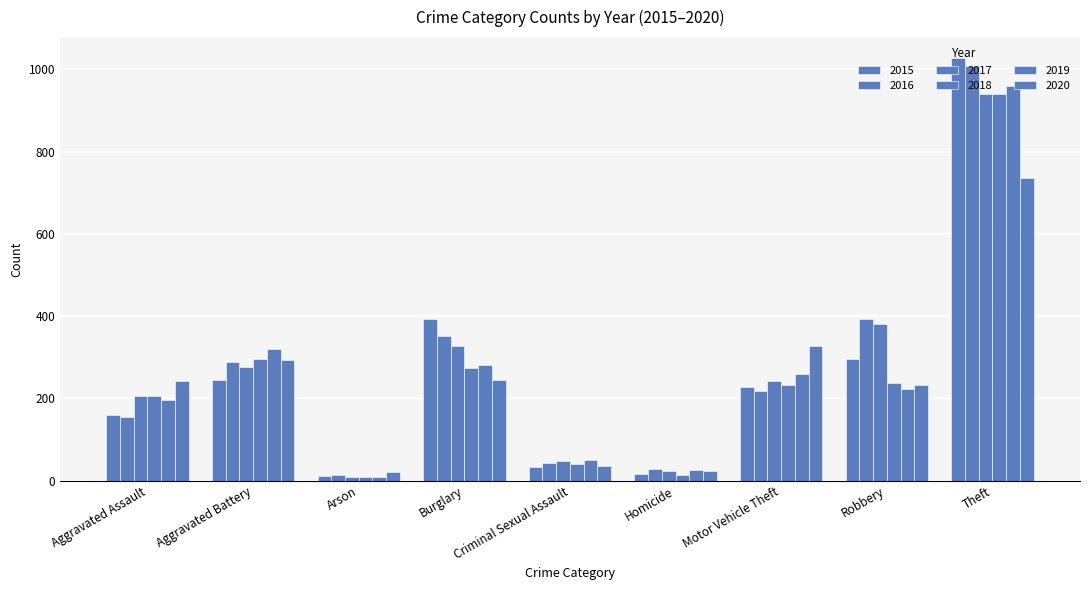

How many data points does each series have?

9